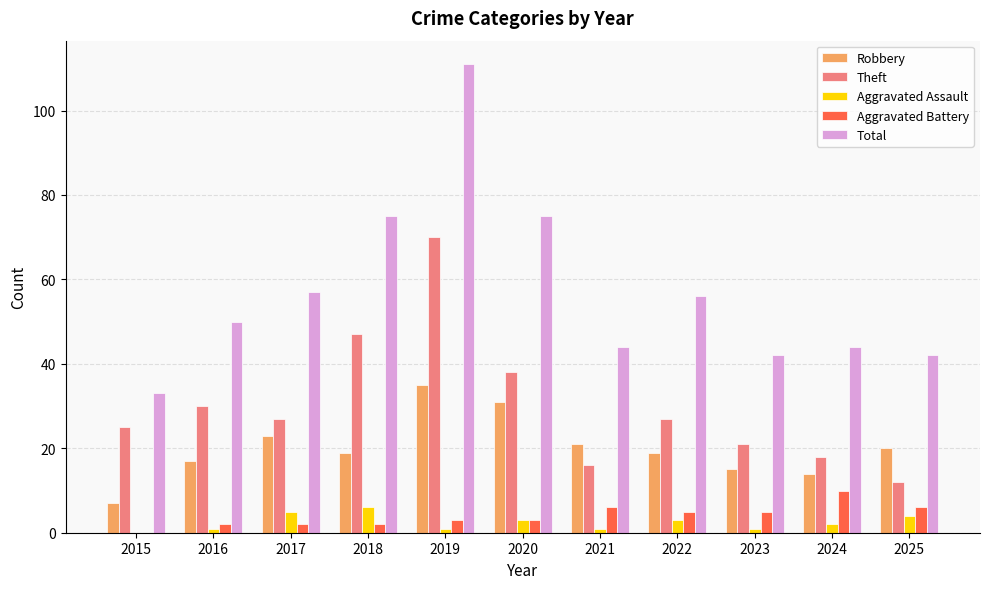

What are all the series names shown in the legend?

Robbery, Theft, Aggravated Assault, Aggravated Battery, Total